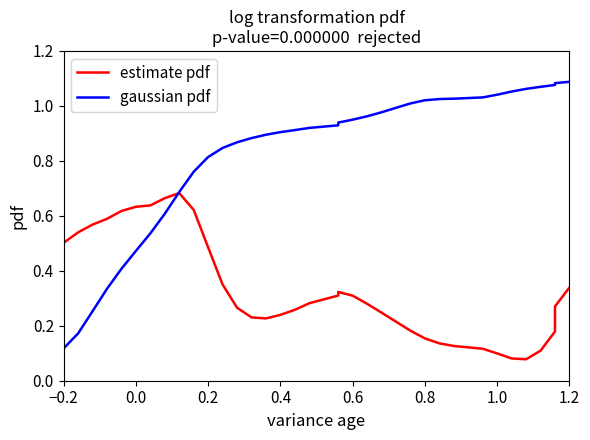

At how many categories does at least one series exceed 0?

36